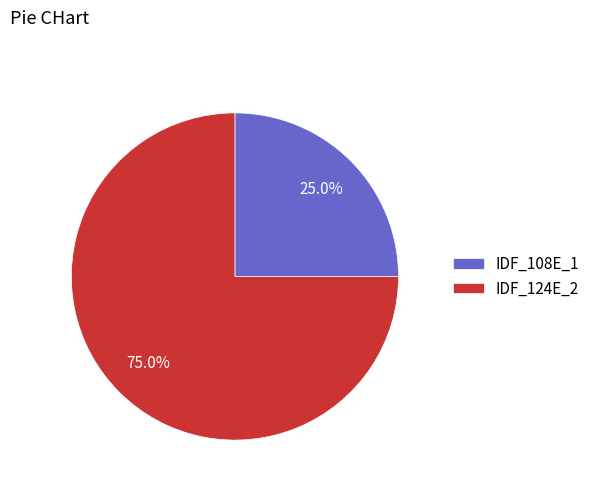

Rank the categories by value from highest to lowest.

IDF_124E_2, IDF_108E_1